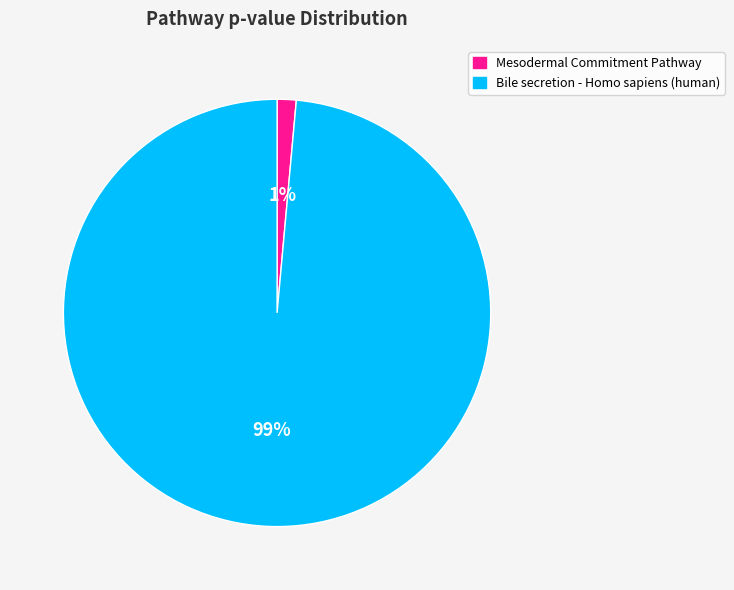

Does Bile secretion - Homo sapiens (human) represent more than half of the total?

Yes